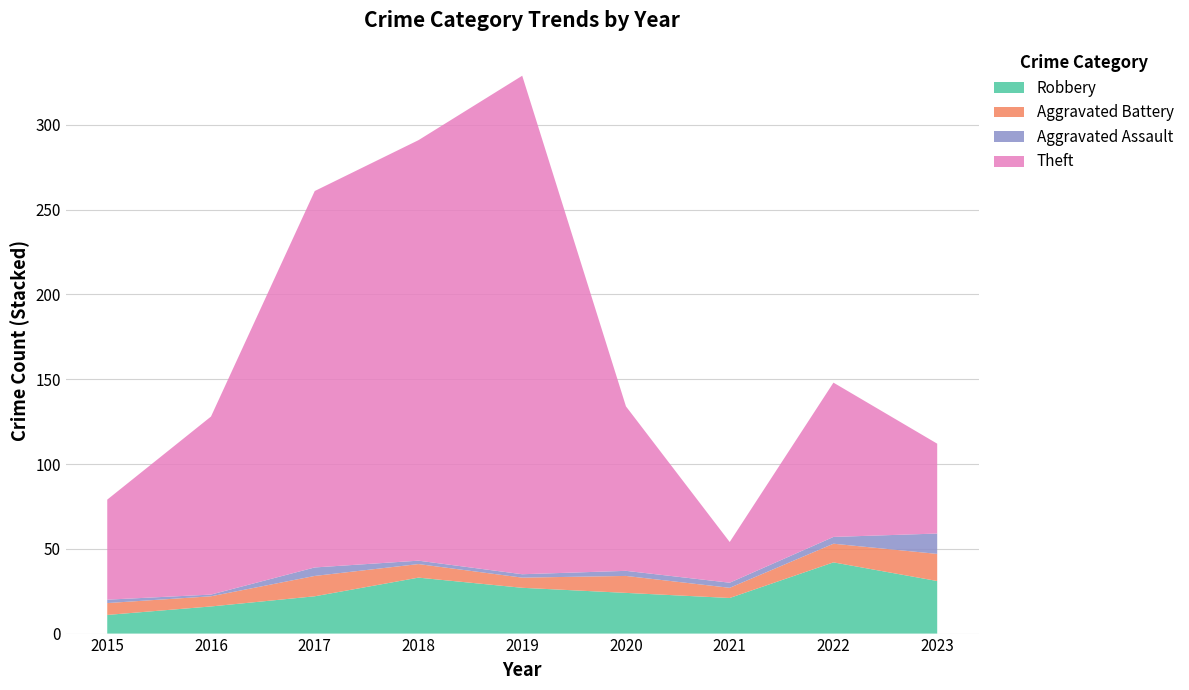

Reading right to left, extract all data points from this chart.

Robbery: 2023=31	2022=42	2021=21	2020=24	2019=27	2018=33	2017=22	2016=16	2015=11
Aggravated Battery: 2023=16	2022=11	2021=6	2020=10	2019=6	2018=8	2017=12	2016=6	2015=7
Aggravated Assault: 2023=12	2022=4	2021=3	2020=3	2019=2	2018=2	2017=5	2016=1	2015=2
Theft: 2023=53	2022=91	2021=24	2020=97	2019=294	2018=248	2017=222	2016=105	2015=59